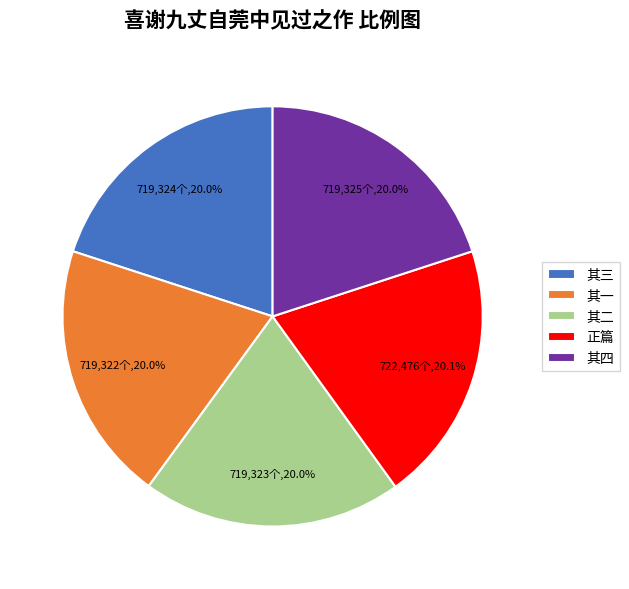

Does 其三 represent more than half of the total?

No